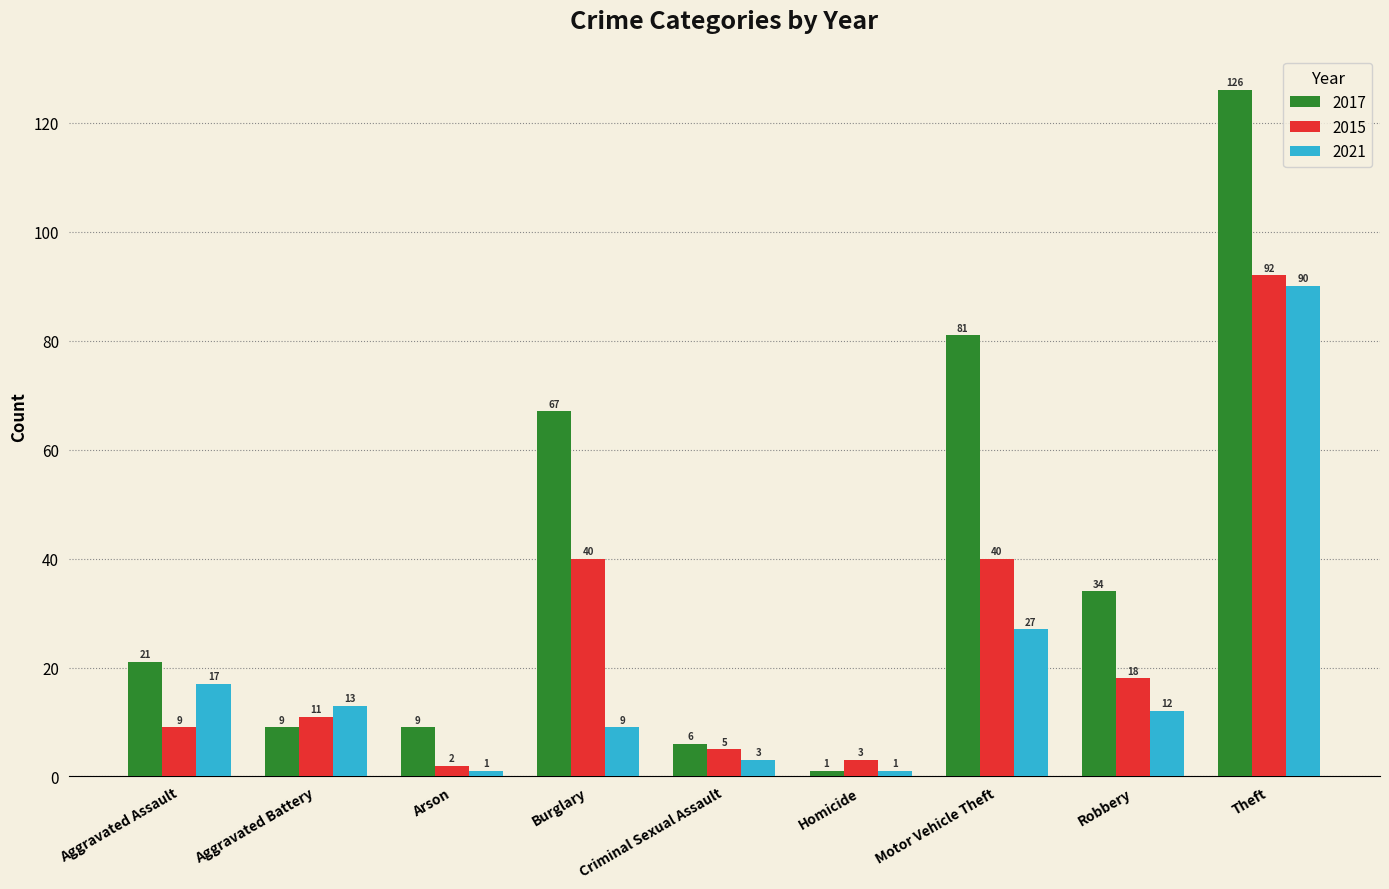

What position from the right is Criminal Sexual Assault?

5